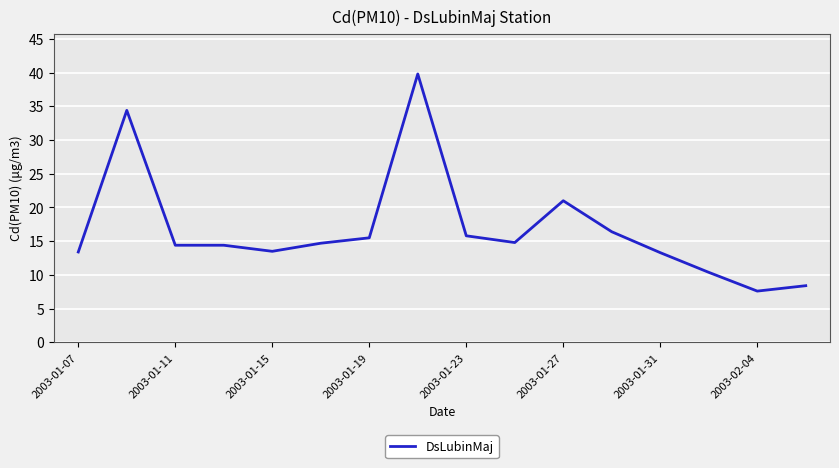

What is the minimum value shown in the chart?

7.6